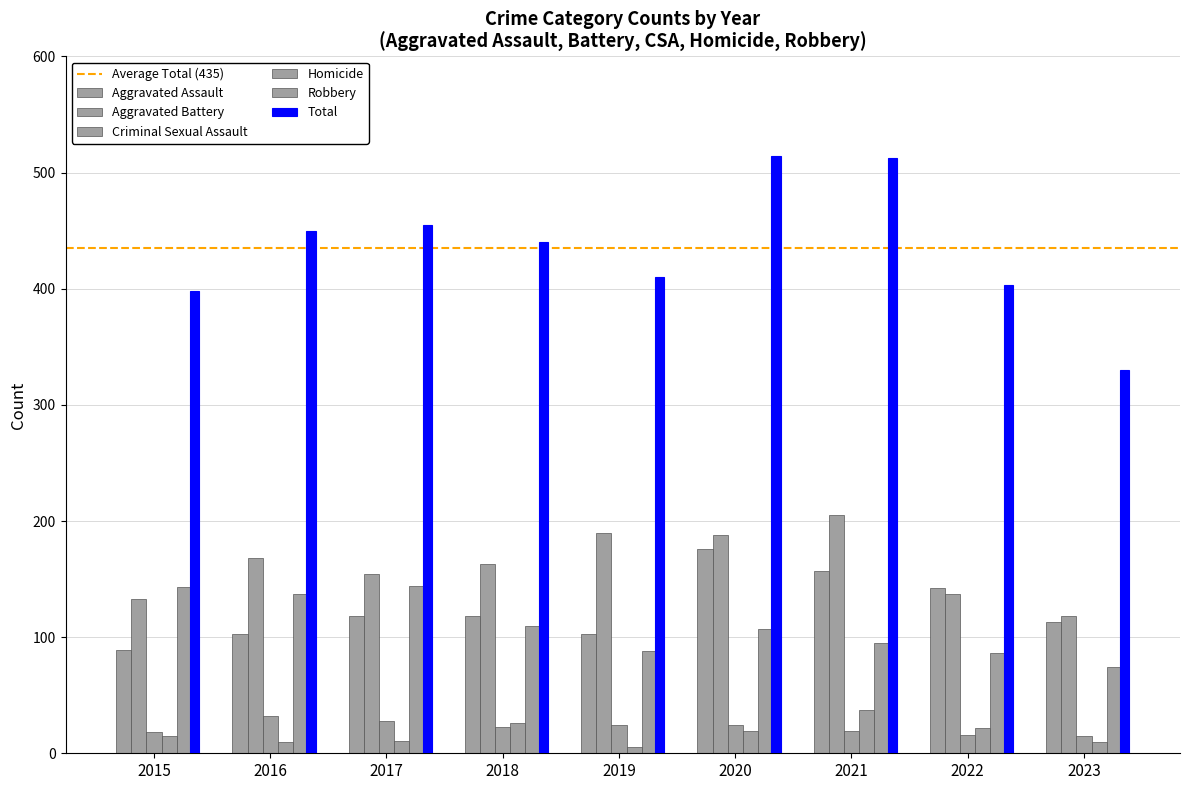

Reading left to right, extract all data points from this chart.

Aggravated Assault: 89	103	118	118	103	176	157	142	113
Aggravated Battery: 133	168	154	163	190	188	205	137	118
Criminal Sexual Assault: 18	32	28	23	24	24	19	16	15
Homicide: 15	10	11	26	5	19	37	22	10
Robbery: 143	137	144	110	88	107	95	86	74